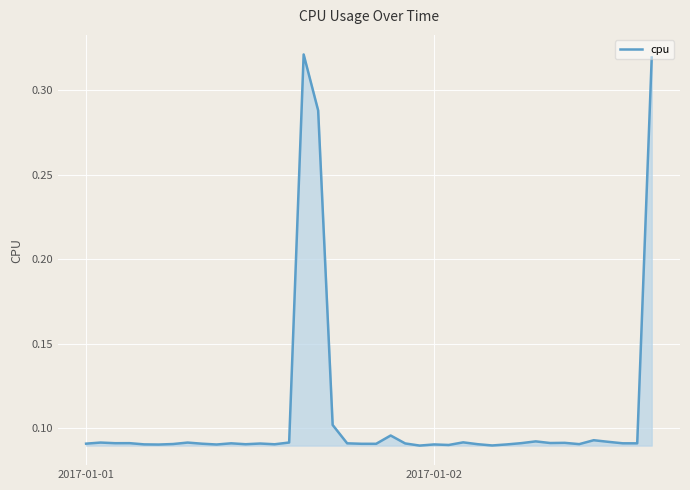

What is the value of the 25th point from the left?

0.1